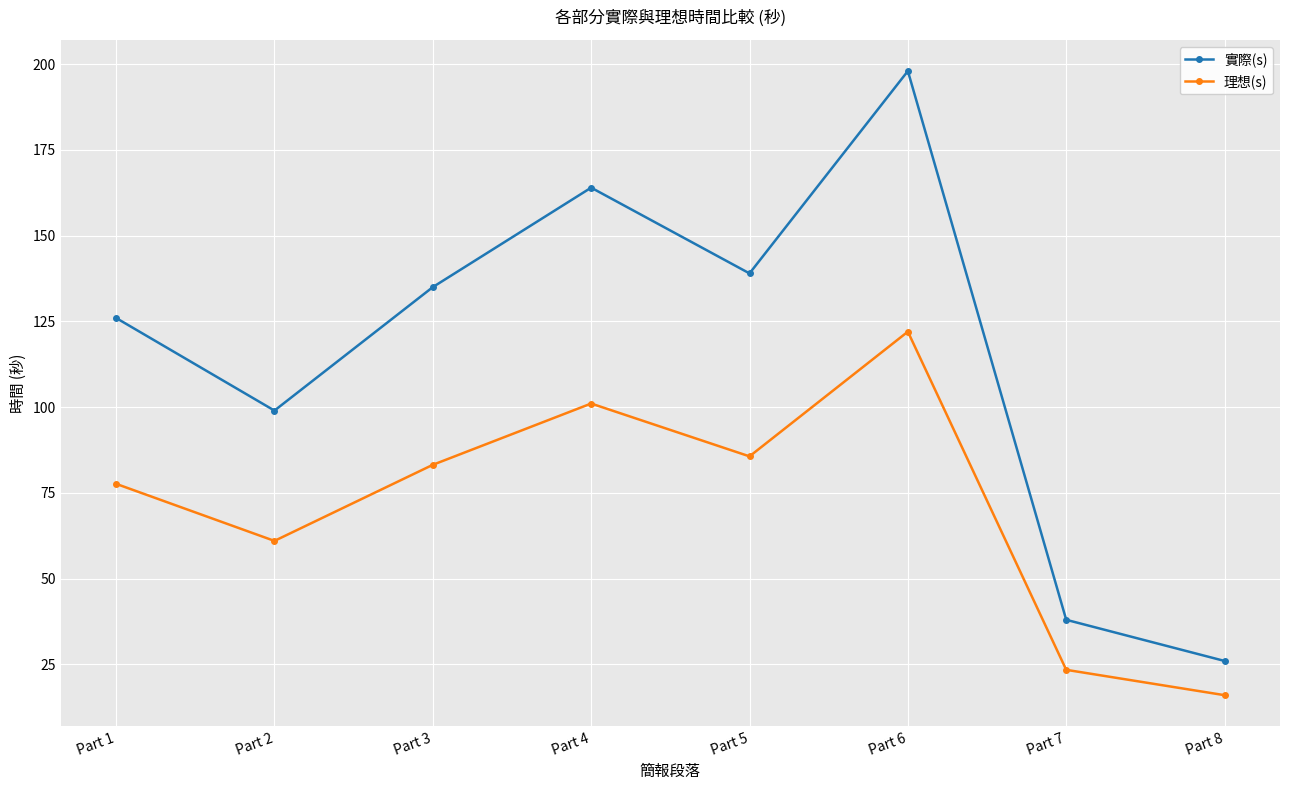

True or false: 實際(s) has more than 0 interior local peaks.

True